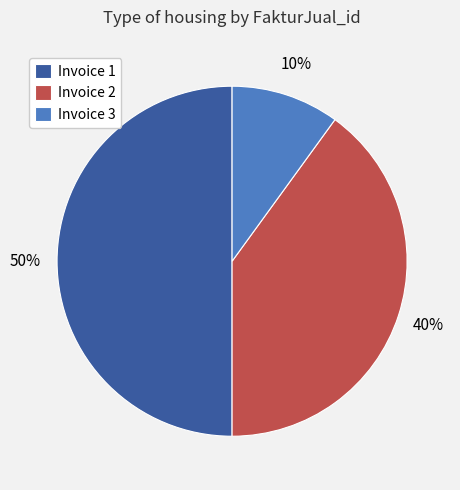

Count the number of slices in the pie.

3